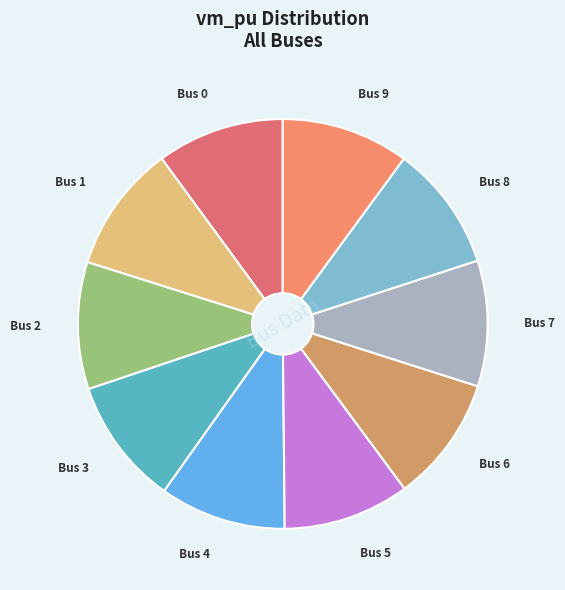

Is there a majority slice in this chart?

No